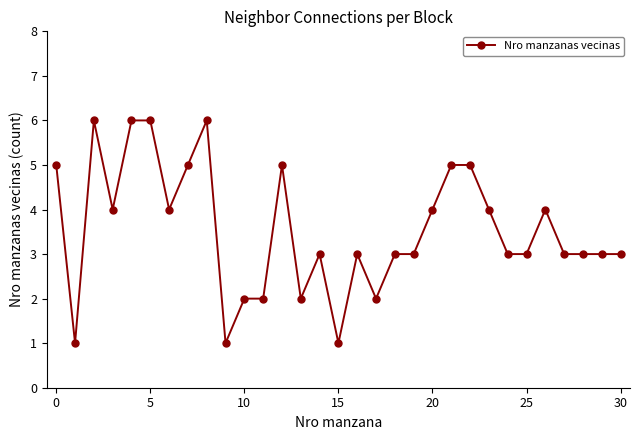

What is the value of the 7th point from the left?

4